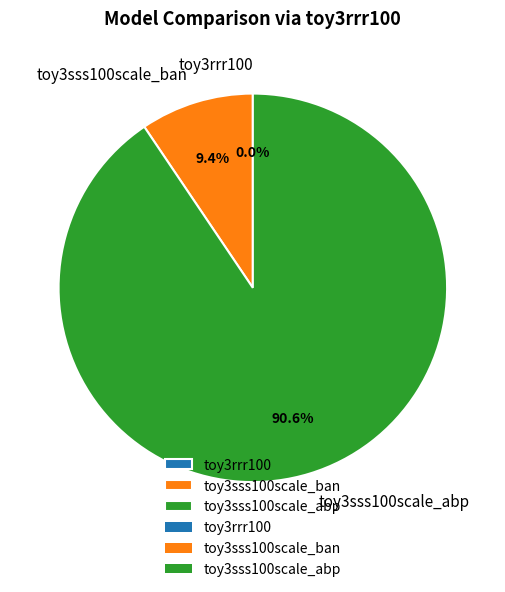

Which slice is the largest?

toy3sss100scale_abp